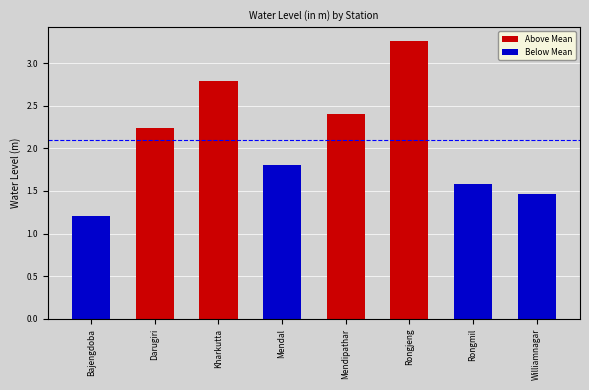

At which label is the value closest to 2?

Mendal